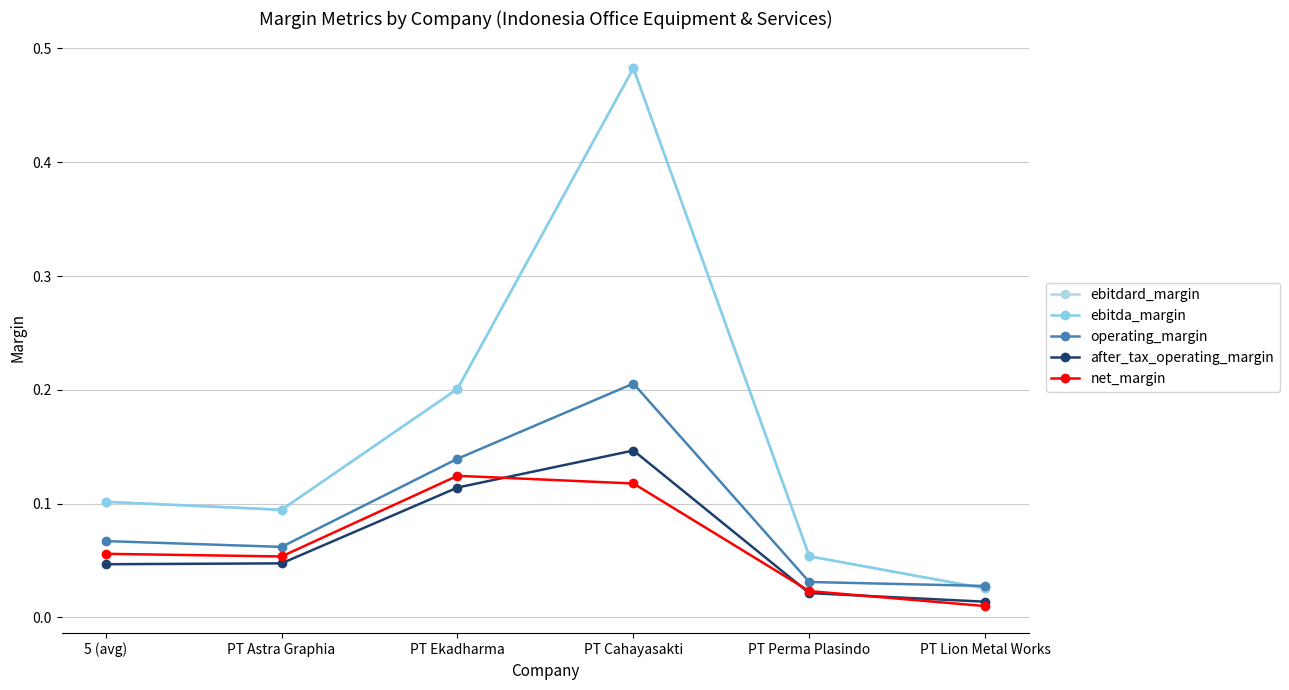

How many lines are shown in the chart?

5